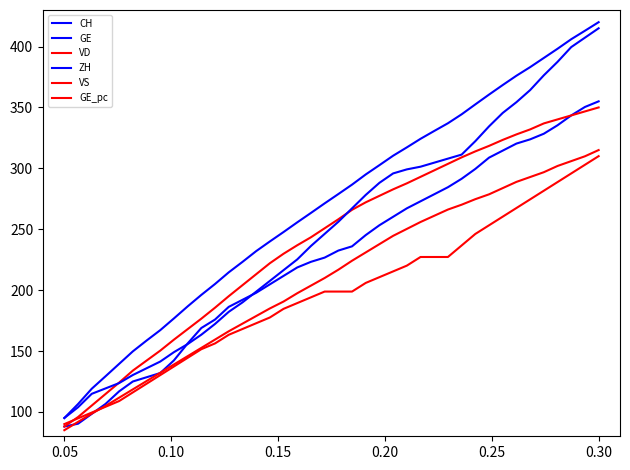

Does the chart have visible grid lines?

No